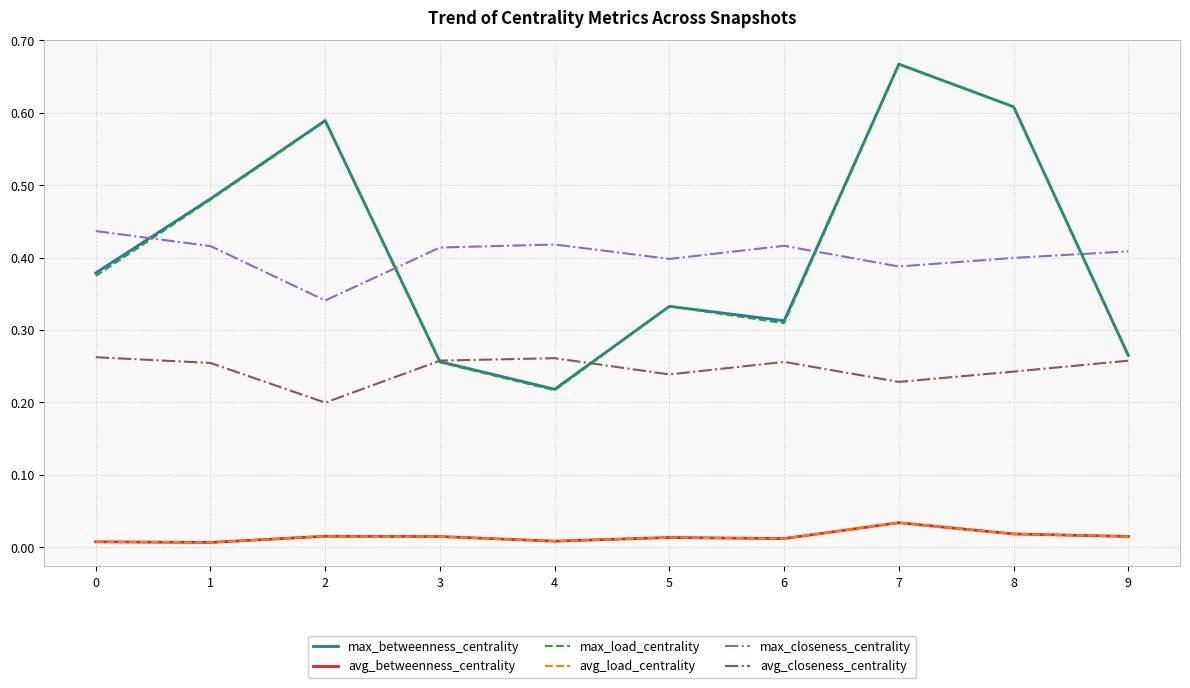

At which category is the sum across all series the highest?

7